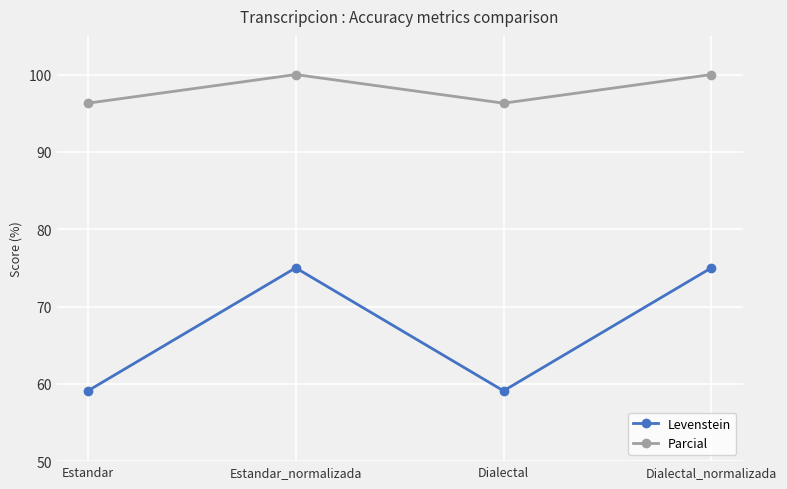

Reading right to left, what are all the values shown in this chart?

Levenstein: Dialectal_normalizada=75.0	Dialectal=59.1	Estandar_normalizada=75.0	Estandar=59.1
Parcial: Dialectal_normalizada=100.0	Dialectal=96.3	Estandar_normalizada=100.0	Estandar=96.3